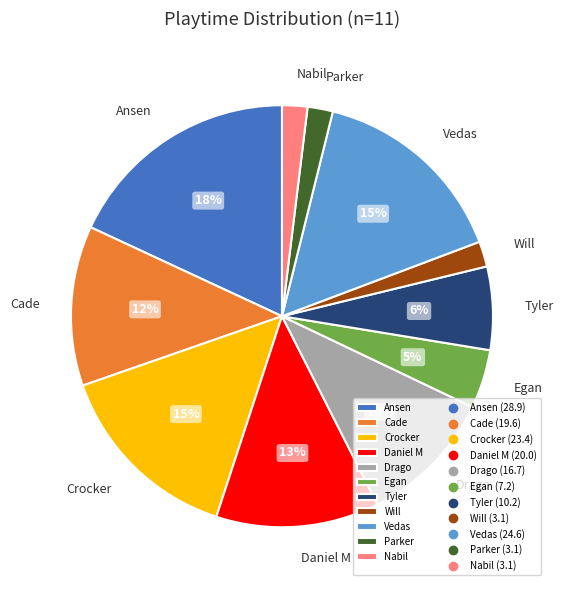

Combined, do Drago and Daniel M account for over 50%?

No